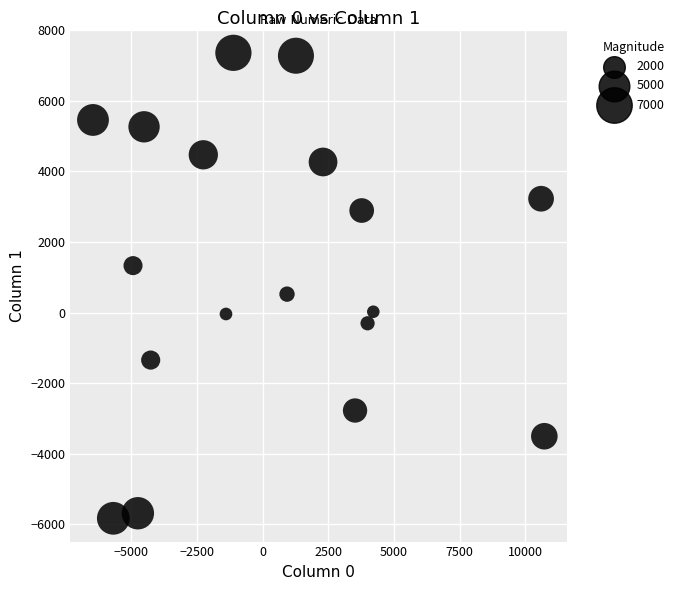

What Y value in the scatter plot is closest to 763?

521.1